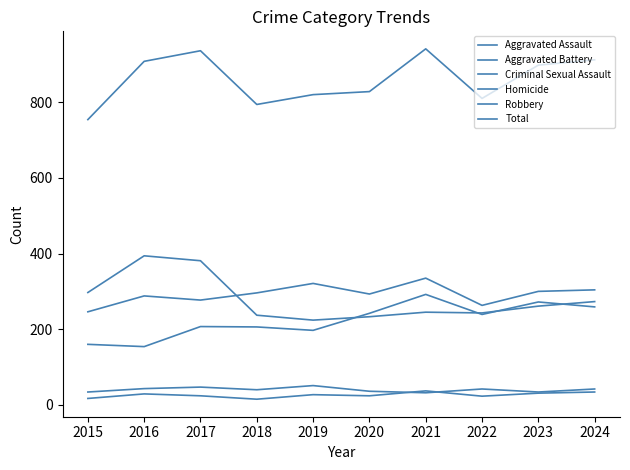

Which series has the largest total across all categories?

Total